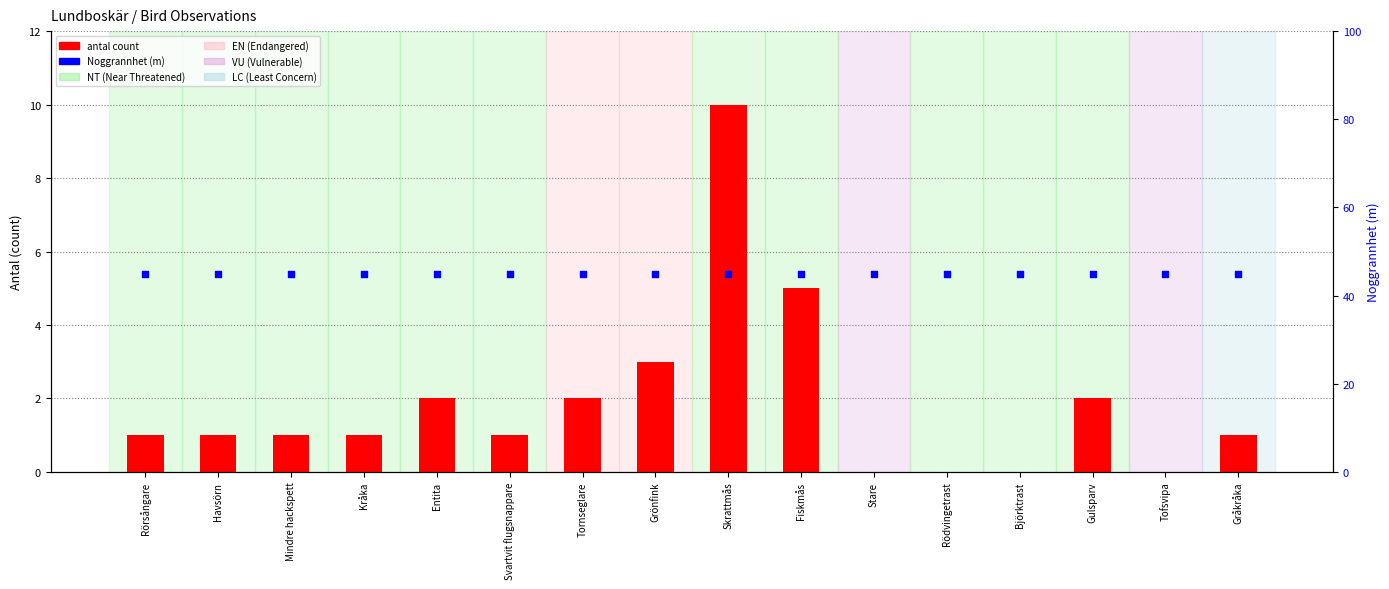

At how many categories does at least one series exceed 26?

16